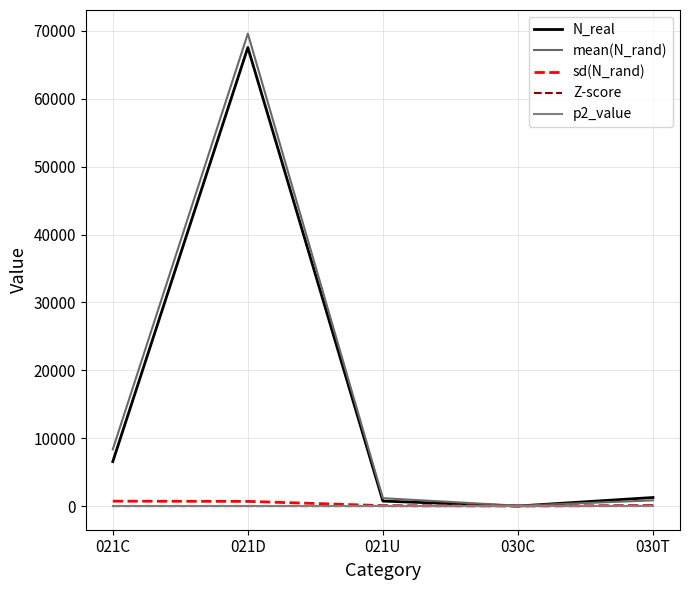

What is the sum of all N_real values?

76095.0